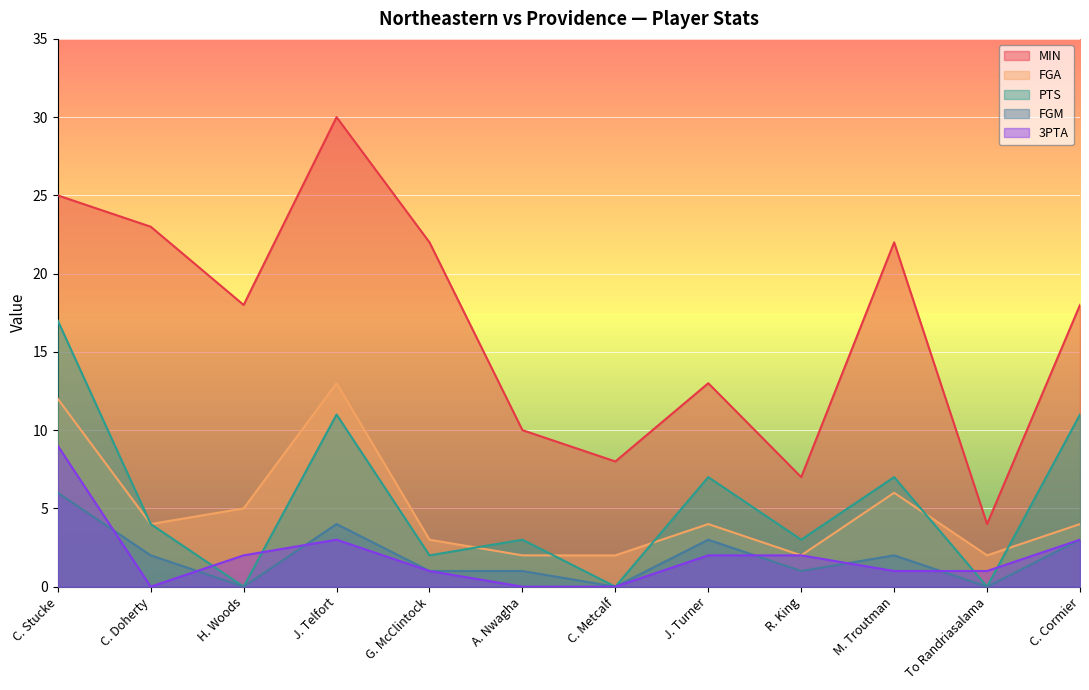

How many lines are shown in the chart?

5